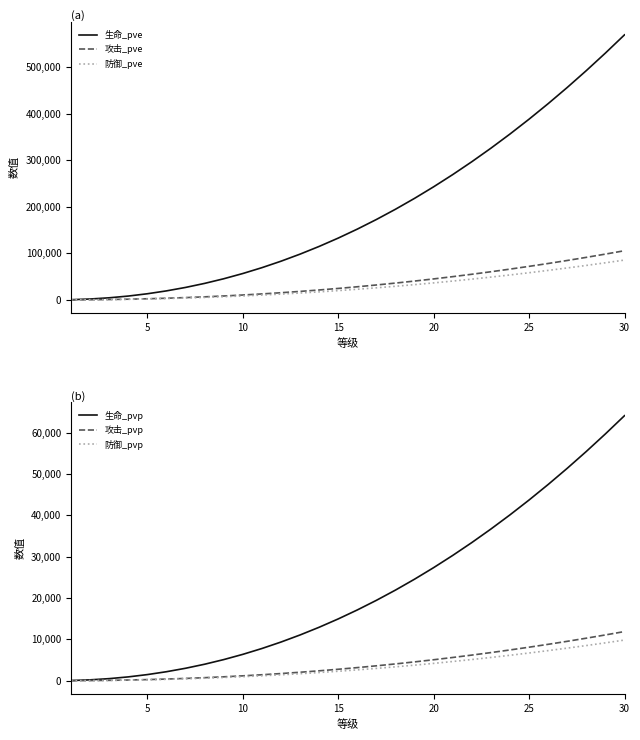

At how many categories does at least one series exceed 194857?

12